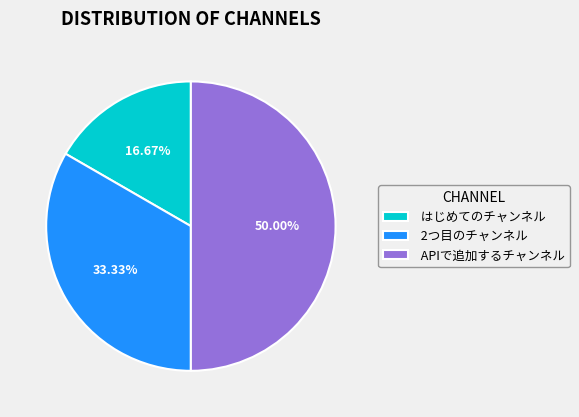

Rank the categories by value from lowest to highest.

はじめてのチャンネル, 2つ目のチャンネル, APIで追加するチャンネル